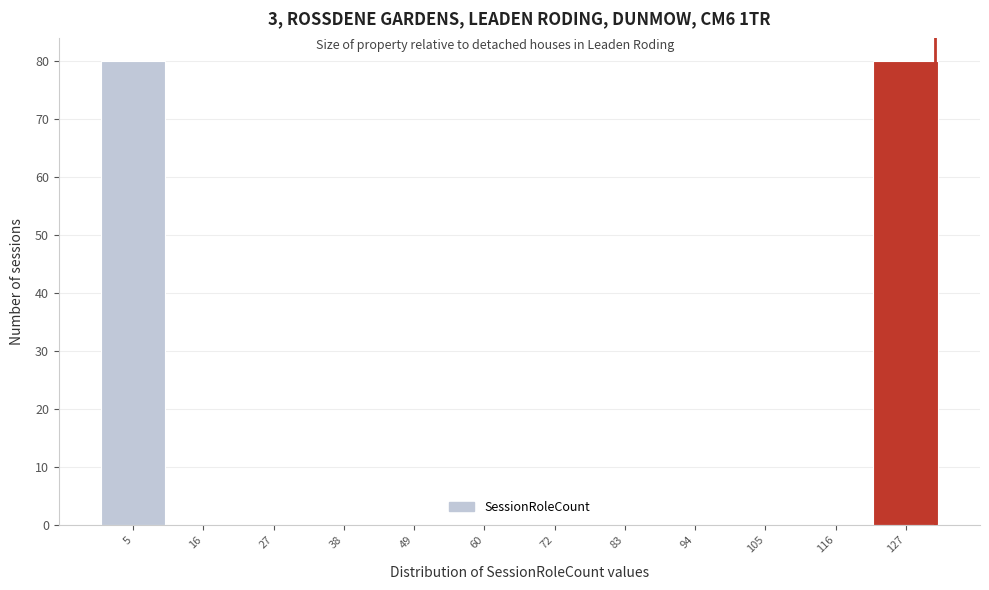

Reading left to right, list every bar in this chart as the range it spans on the x-axis followed by its height. Neither the bar edges nor the heights are printed on the chart, so give them approximately, as read against the axes.

0 to 12: 80
12 to 22: 0
22 to 34: 0
34 to 44: 0
44 to 56: 0
56 to 66: 0
66 to 78: 0
78 to 88: 0
88 to 100: 0
100 to 110: 0
110 to 122: 0
122 to 134: 80